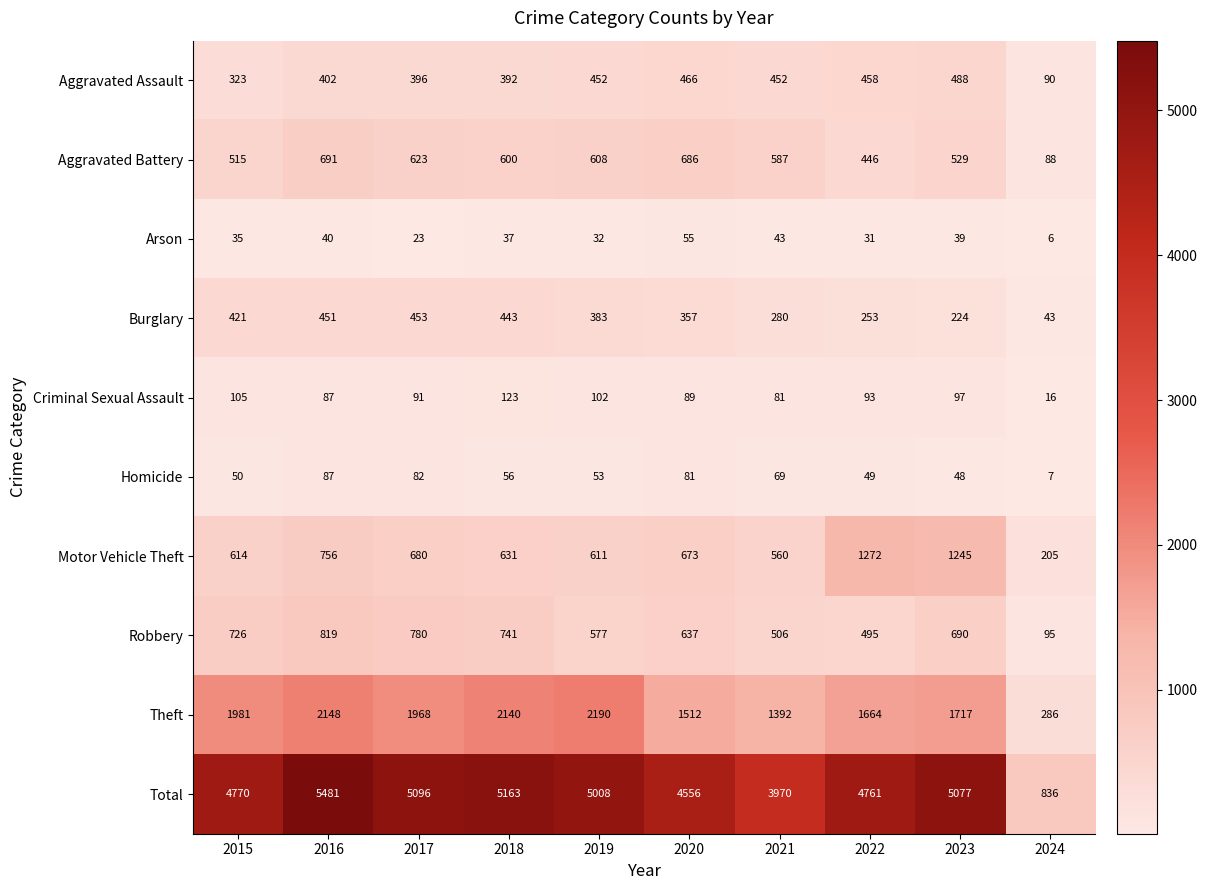

What is the difference between the maximum and second lowest values in the Aggravated Assault series?

165